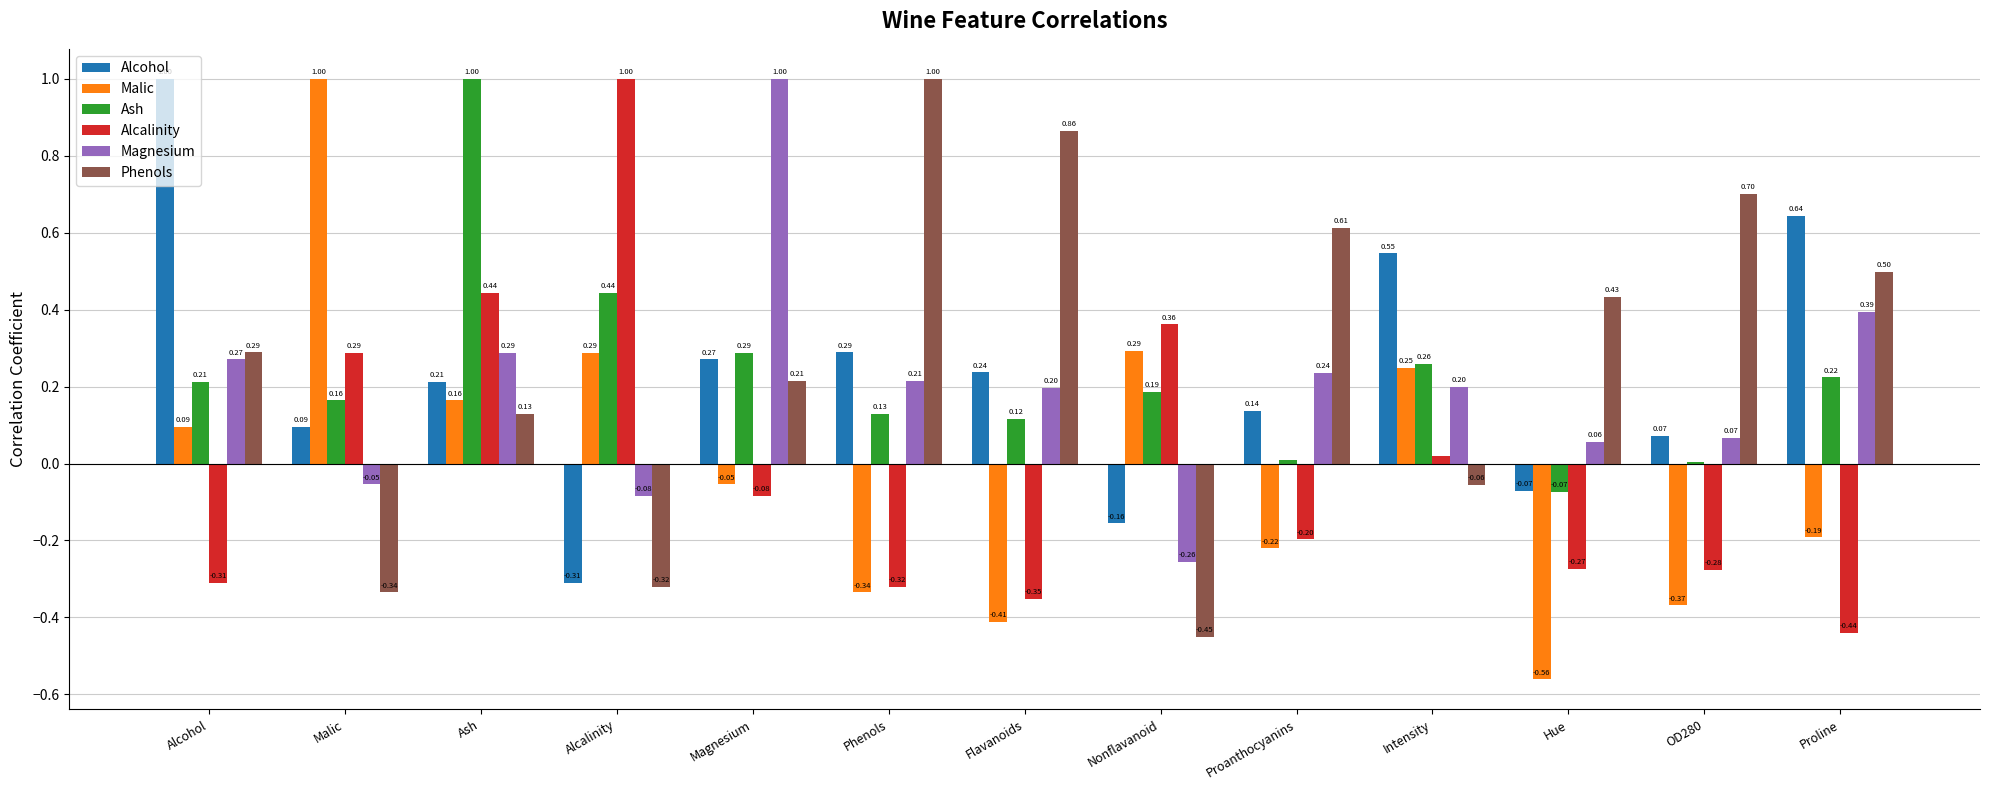

At which category is the sum across all series the highest?

Ash